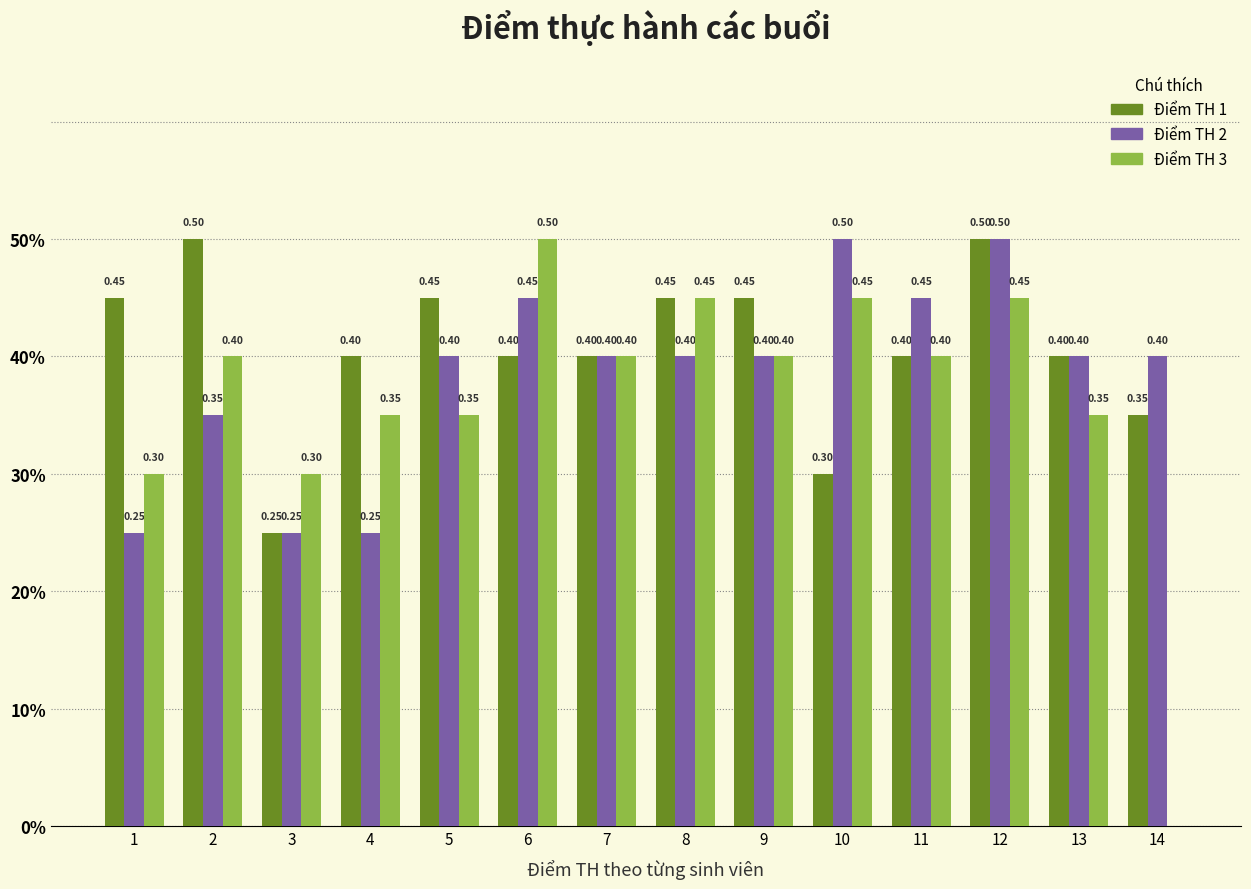

What are all the series names shown in the legend?

Điểm TH 1, Điểm TH 2, Điểm TH 3